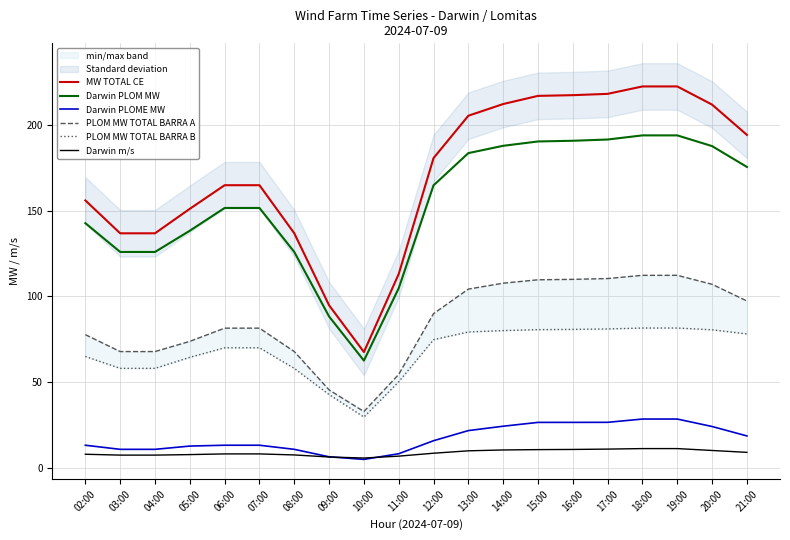

What is the total value across all series at 18:00?

649.7